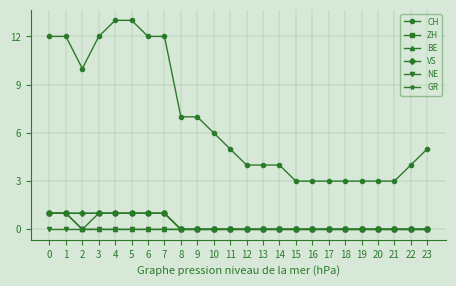

Between 22 and 4, which is larger?

4